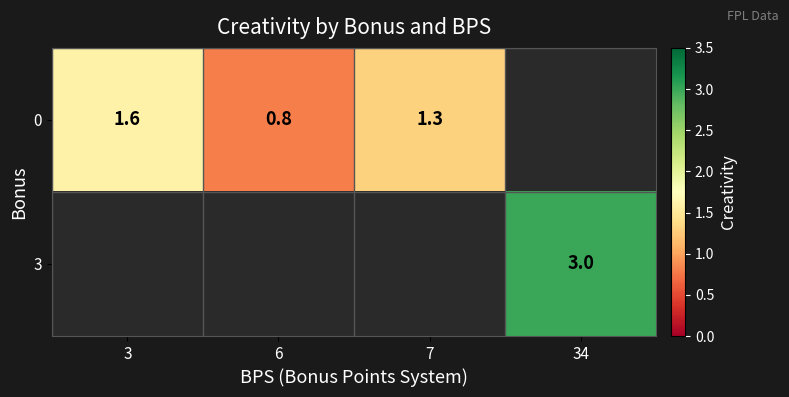

Is the value of 0 at 7 greater than the value of 3 at 34?

No